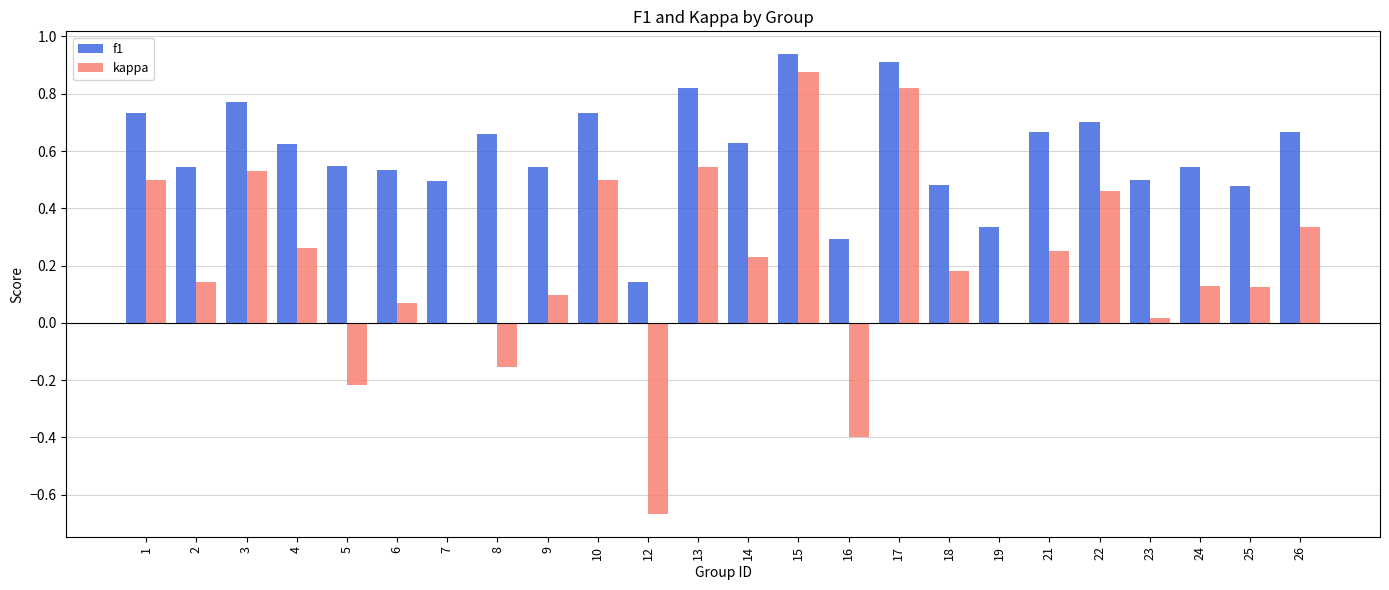

Is the value of f1 at 22 greater than the value of kappa at 23?

Yes